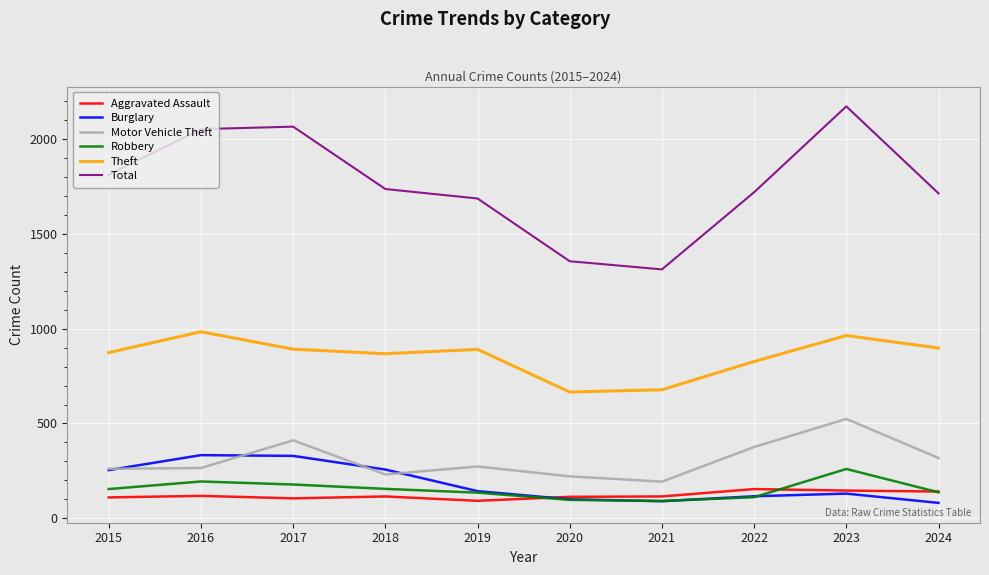

True or false: Total has more than 2 interior local peaks.

False